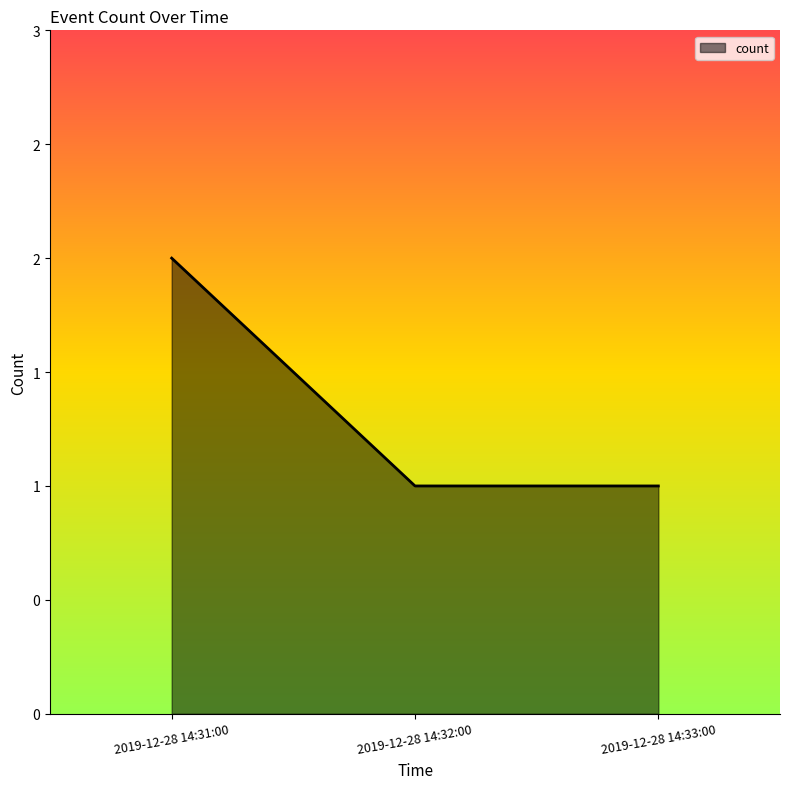

What is the value of the 2nd point from the left?

1